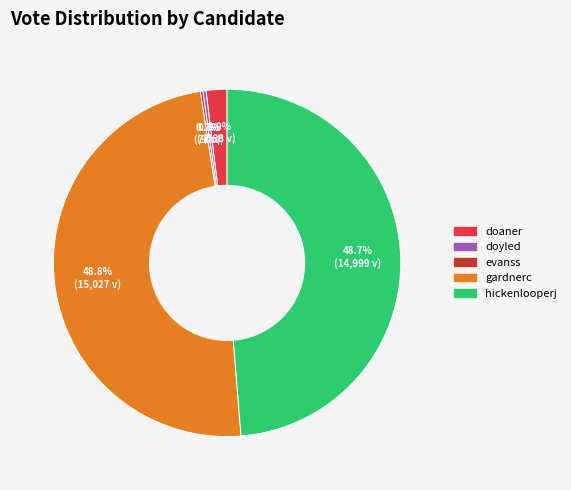

Is there any slice that represents more than half of the pie?

No